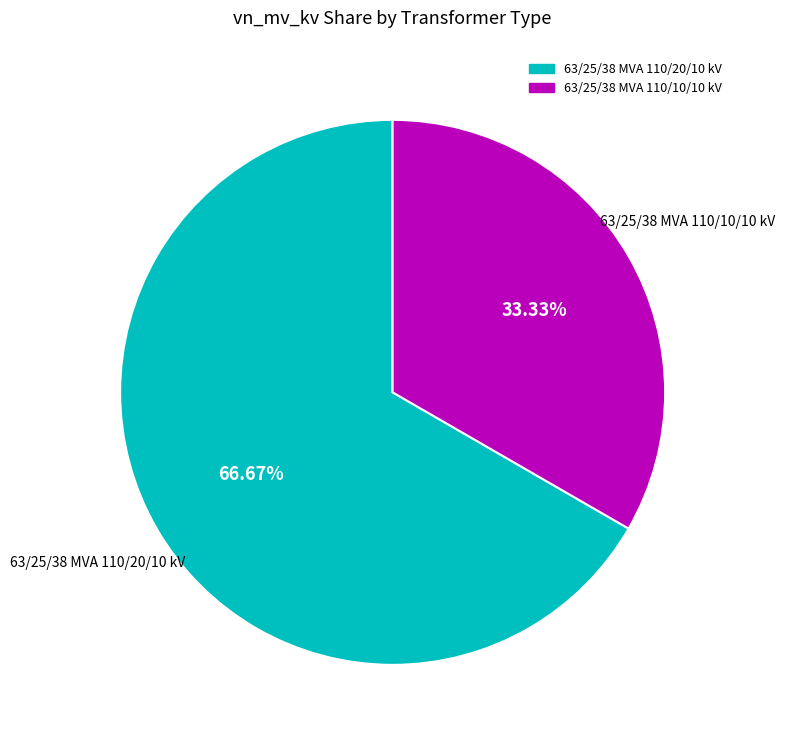

Rank the categories by value from lowest to highest.

63/25/38 MVA 110/10/10 kV, 63/25/38 MVA 110/20/10 kV